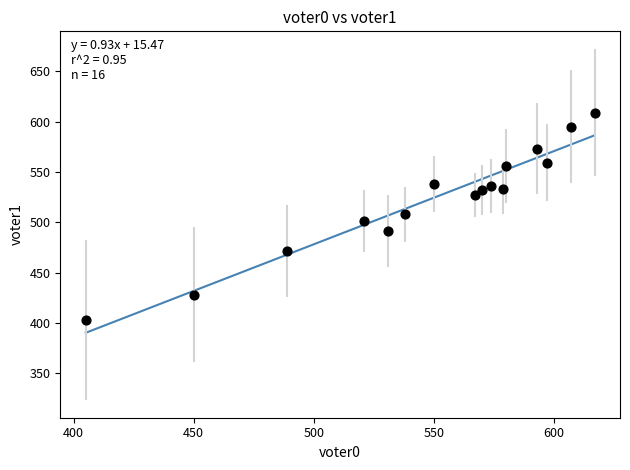

What is the range of X values (max minus min)?

212